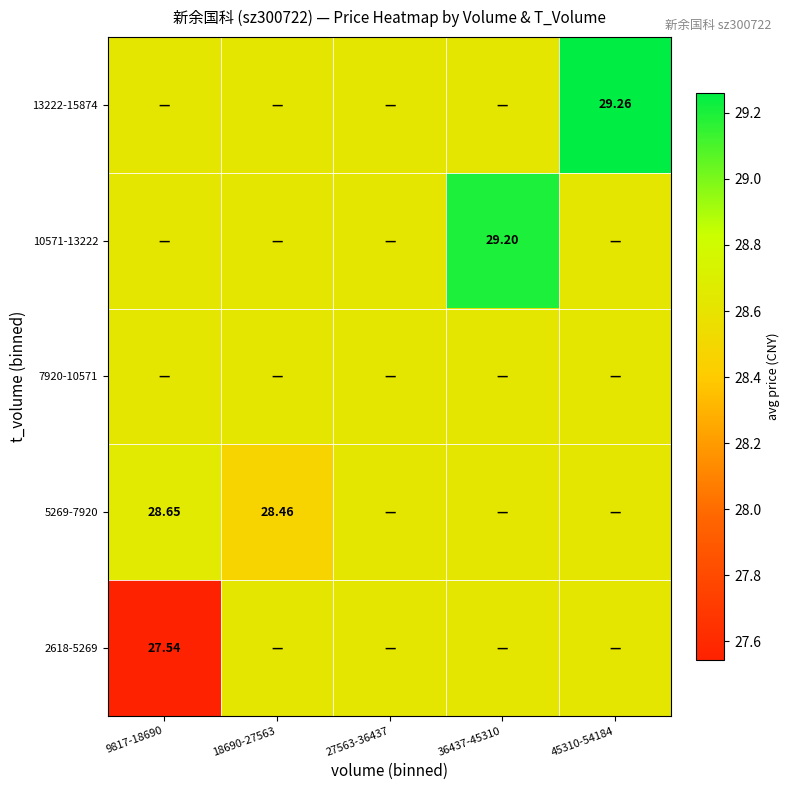

What is the maximum value shown in the chart?

29.3